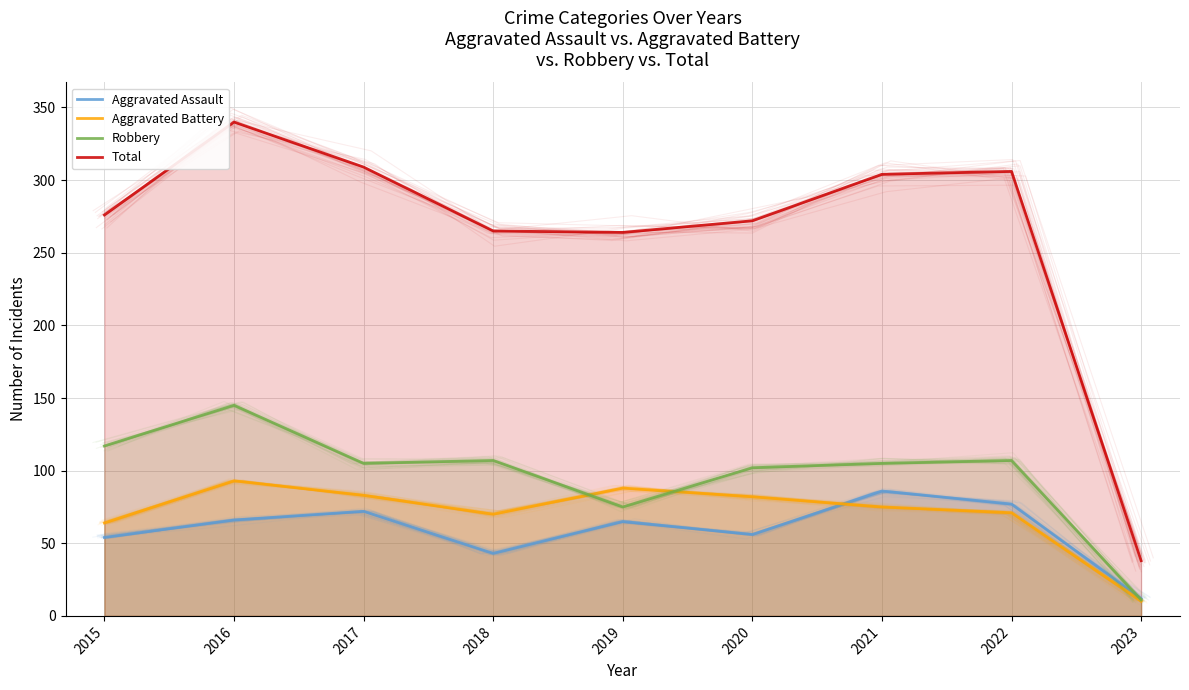

At how many categories does at least one series exceed 207?

8